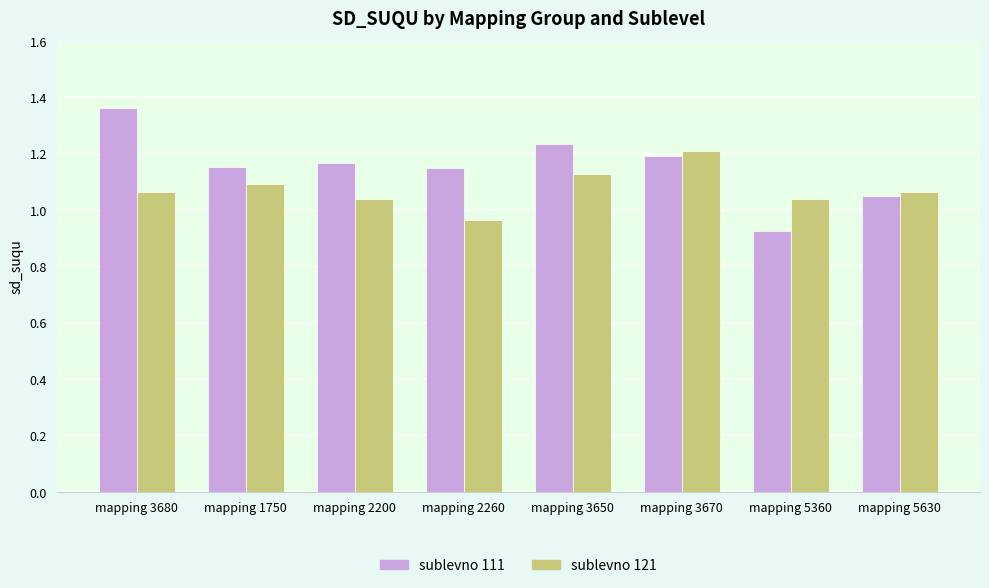

Which series changed the most between mapping 1750 and mapping 5630?

sublevno 111